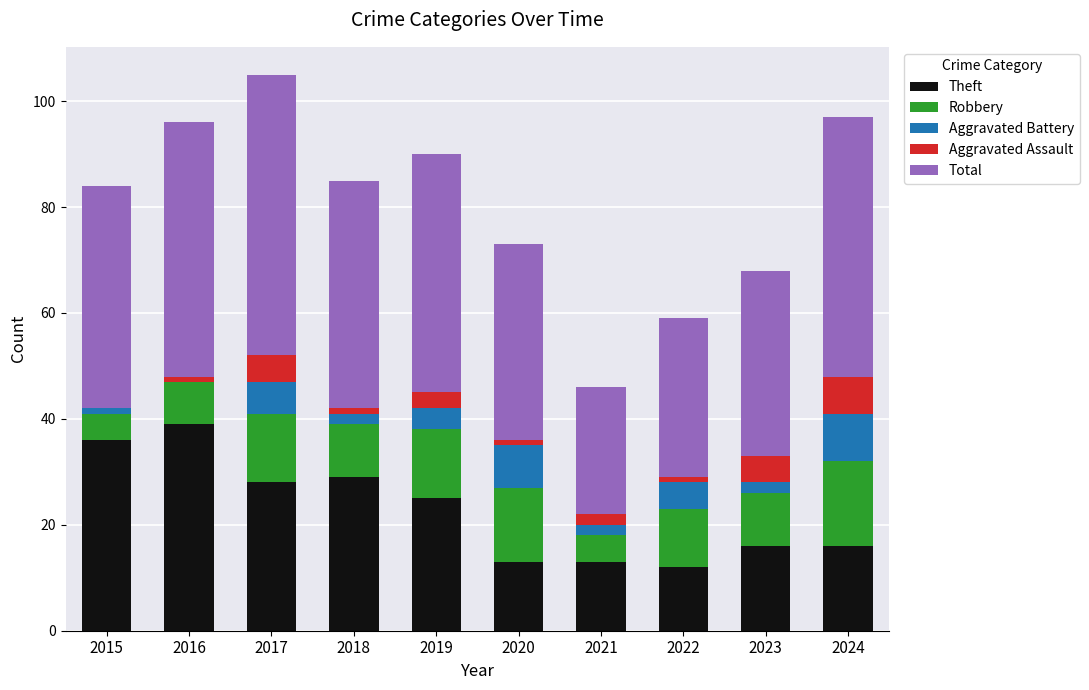

How many data points does each series have?

10